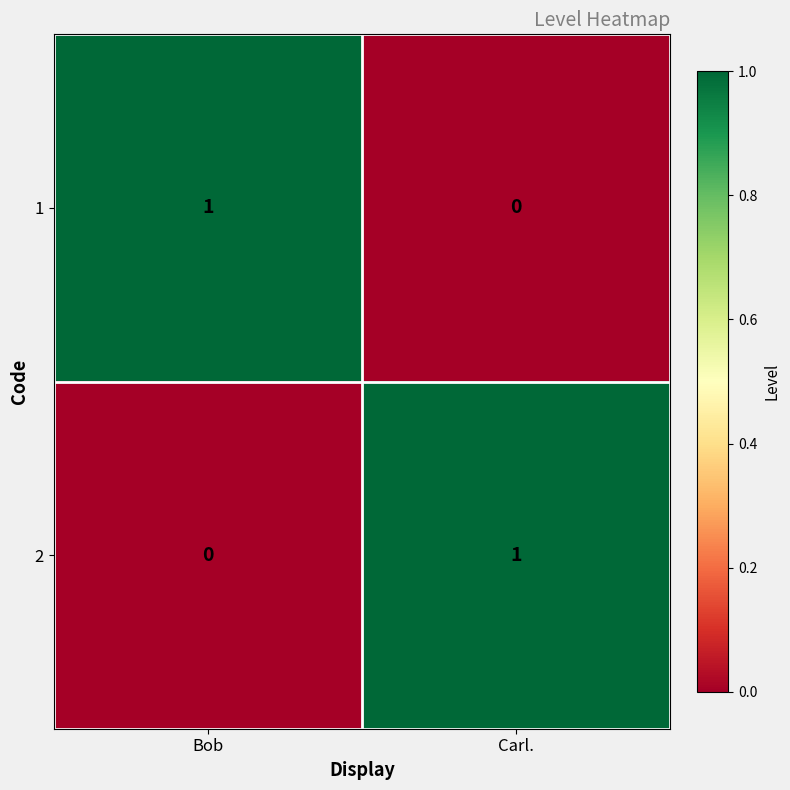

Is the value of 1 at Bob greater than the value of 2 at Bob?

Yes